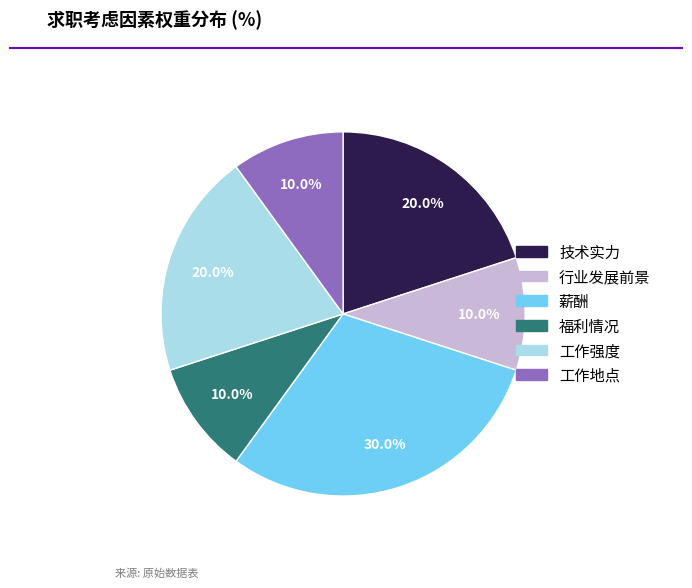

The 薪酬 slice represents 36% of the pie. True or false?

False